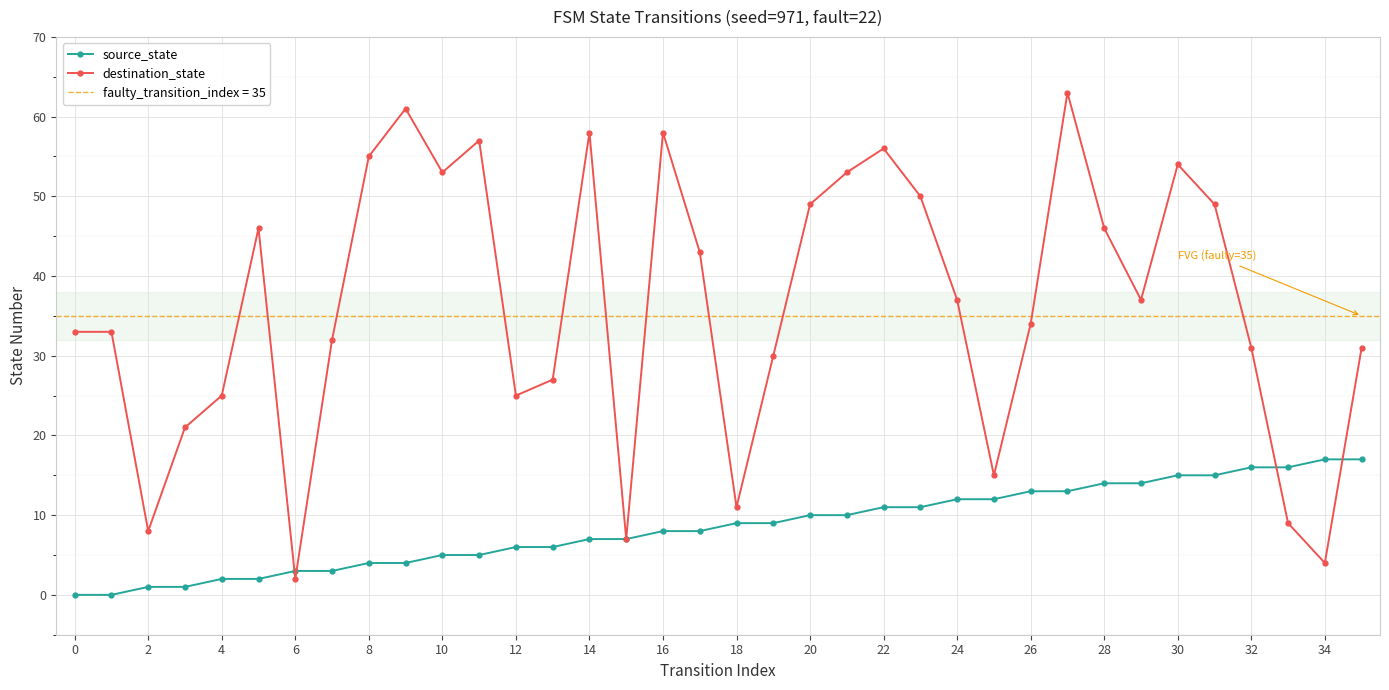

Reading left to right, list all the values displayed in this chart.

source_state: 0	0	1	1	2	2	3	3	4	4	5	5	6	6	7	7	8	8	9	9	10	10	11	11	12	12	13	13	14	14	15	15	16	16	17	17
destination_state: 33	33	8	21	25	46	2	32	55	61	53	57	25	27	58	7	58	43	11	30	49	53	56	50	37	15	34	63	46	37	54	49	31	9	4	31